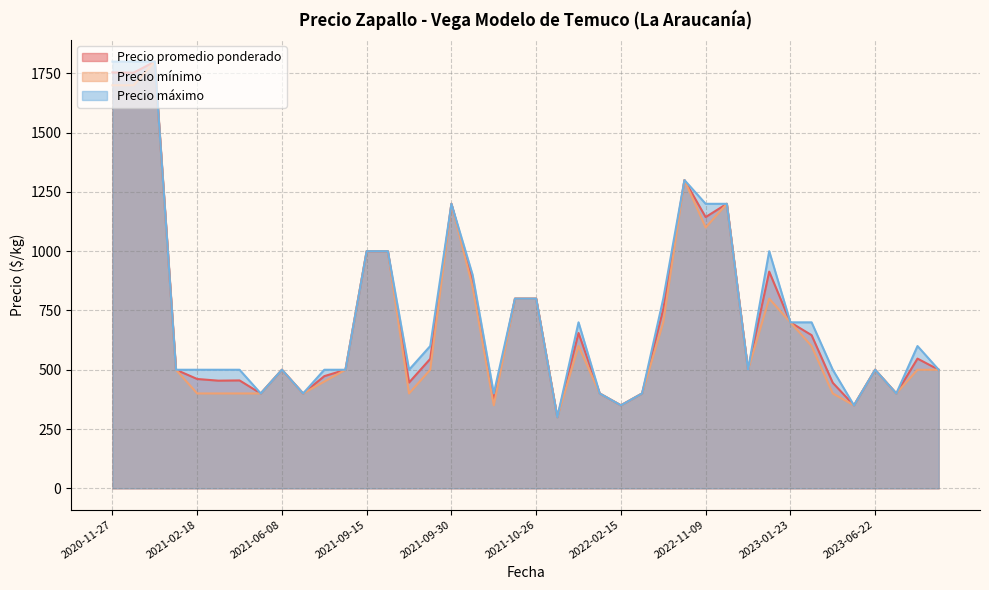

Is it true that Precio mínimo equals 350 at 2022-02-15?

True